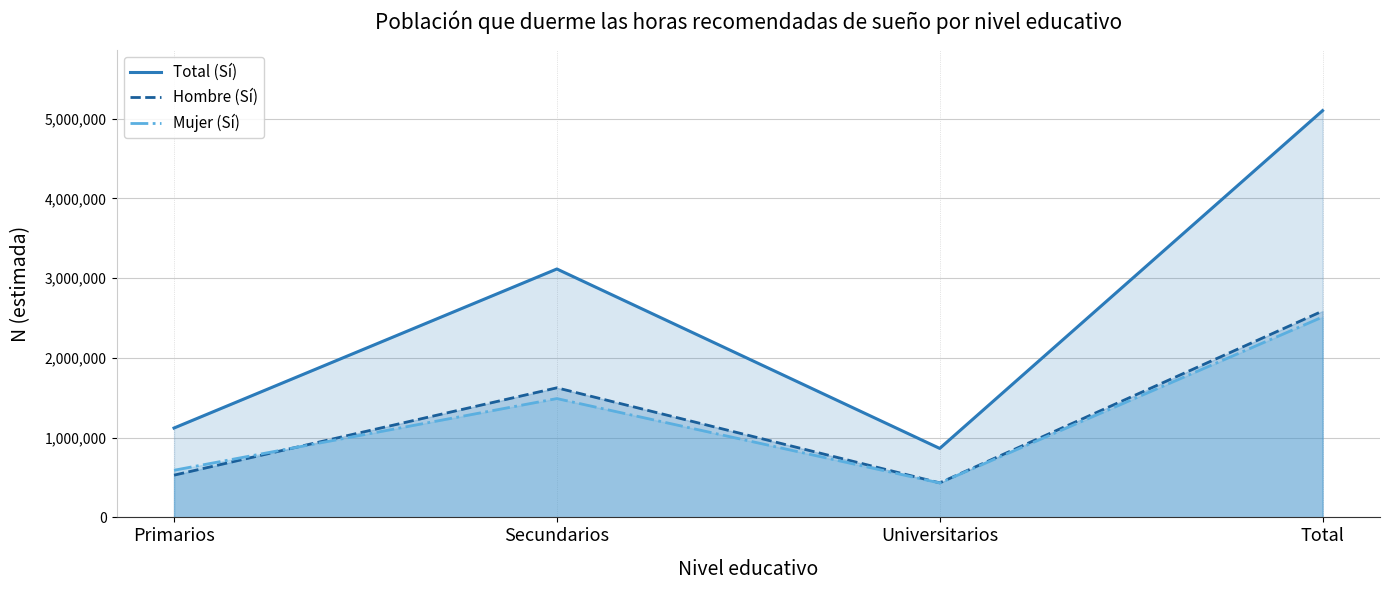

True or false: Total (Sí) and Mujer (Sí) intersect in this chart.

False